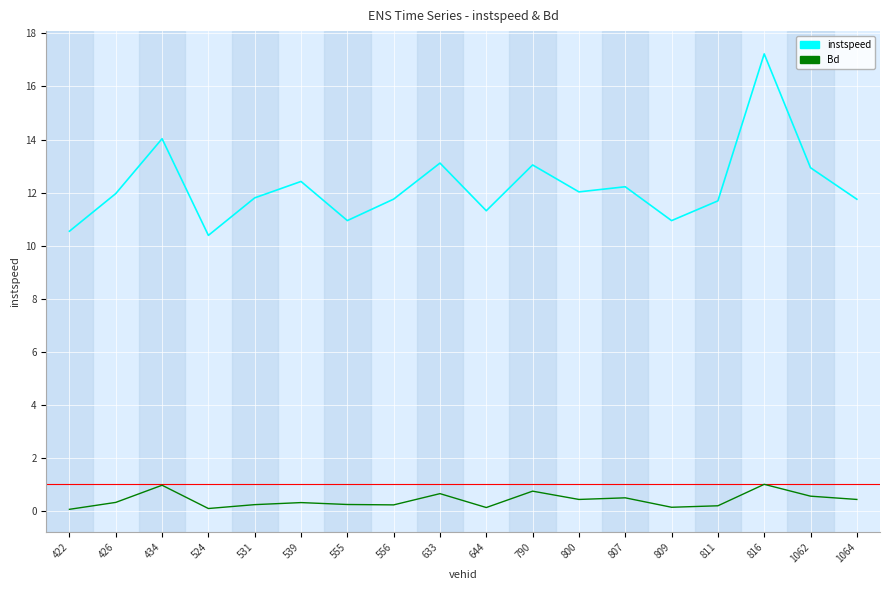

What is the approximate value of Bd at 1062?

0.6